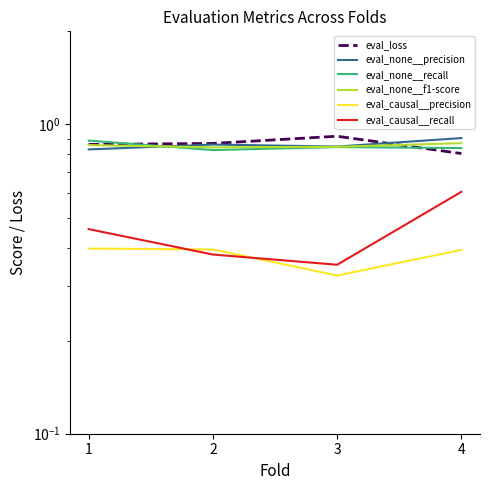

Reading left to right, transcribe all the data shown in this chart.

eval_loss: 1=0.9	2=0.9	3=0.9	4=0.8
eval_none__precision: 1=0.8	2=0.9	3=0.8	4=0.9
eval_none__recall: 1=0.9	2=0.8	3=0.8	4=0.8
eval_none__f1-score: 1=0.9	2=0.8	3=0.8	4=0.9
eval_causal__precision: 1=0.4	2=0.4	3=0.3	4=0.4
eval_causal__recall: 1=0.5	2=0.4	3=0.4	4=0.6